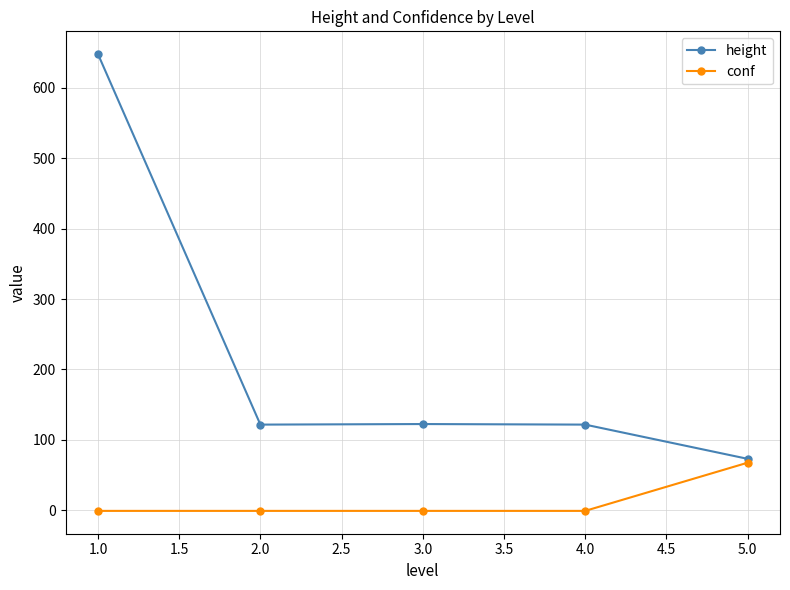

True or false: conf has more than 1 interior local peaks.

False